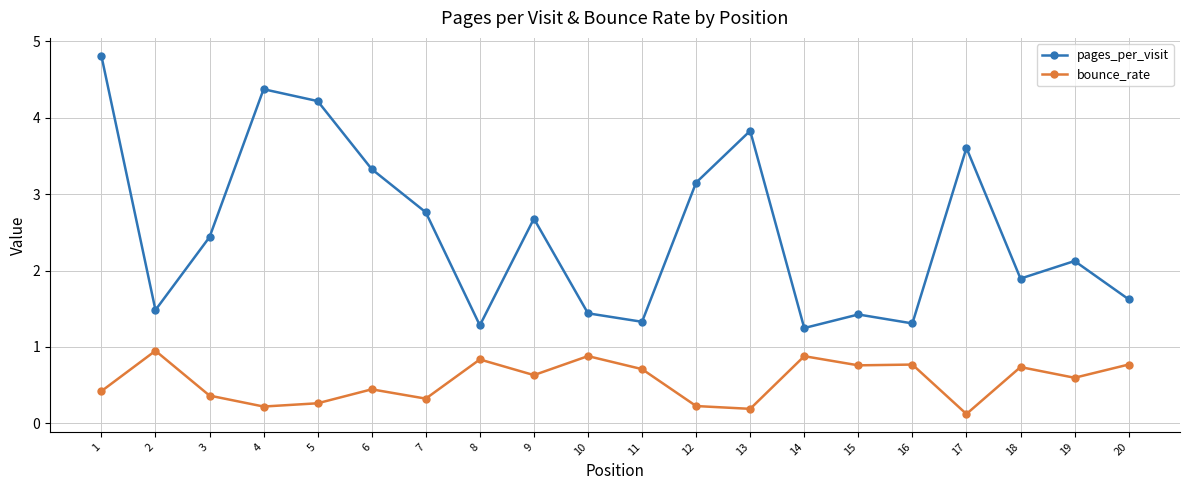

What is the average value of the bounce_rate series?

0.6